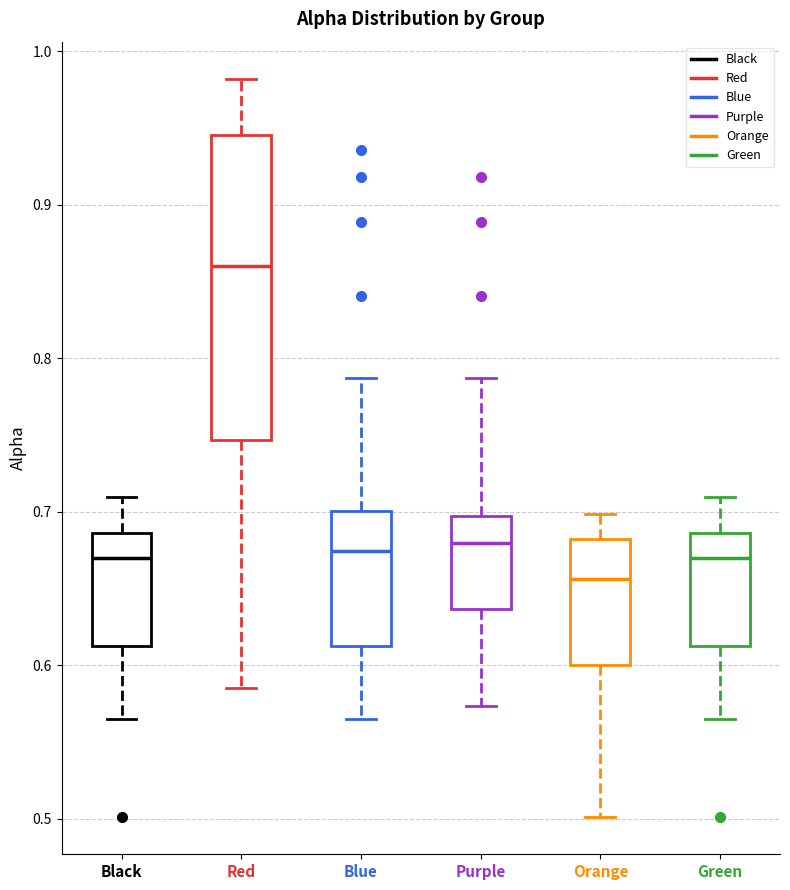

Reading left to right, read every box against the y-axis: the position of its median line, the range the box covers, and the ends of its whiskers. The values are not printed on the chart, so give them approximately, as read against the axis.

Black: median 0.67, box 0.61 to 0.69, whiskers 0.56 to 0.71
Red: median 0.86, box 0.75 to 0.95, whiskers 0.59 to 0.98
Blue: median 0.67, box 0.61 to 0.70, whiskers 0.56 to 0.79
Purple: median 0.68, box 0.64 to 0.70, whiskers 0.57 to 0.79
Orange: median 0.66, box 0.60 to 0.68, whiskers 0.50 to 0.70
Green: median 0.67, box 0.61 to 0.69, whiskers 0.56 to 0.71